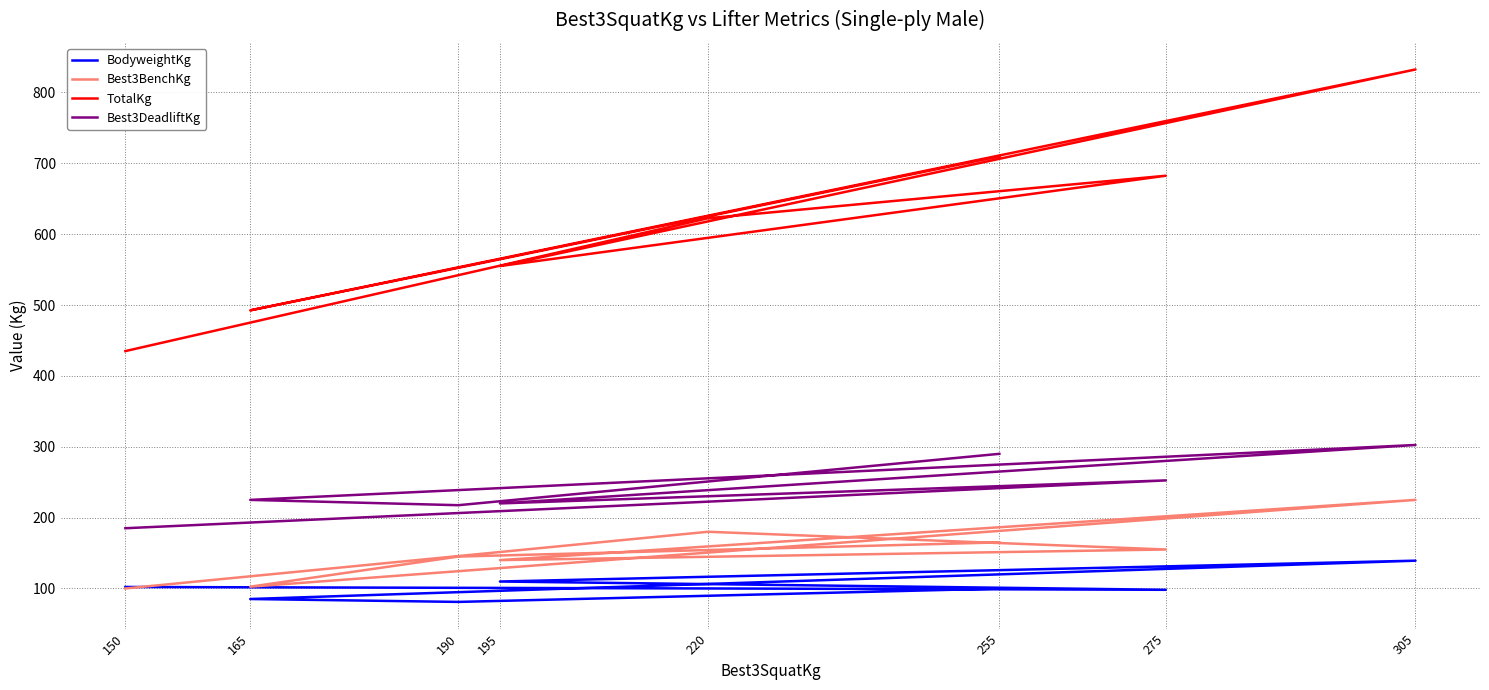

Is the value of BodyweightKg at 220 greater than the value of TotalKg at 195?

No